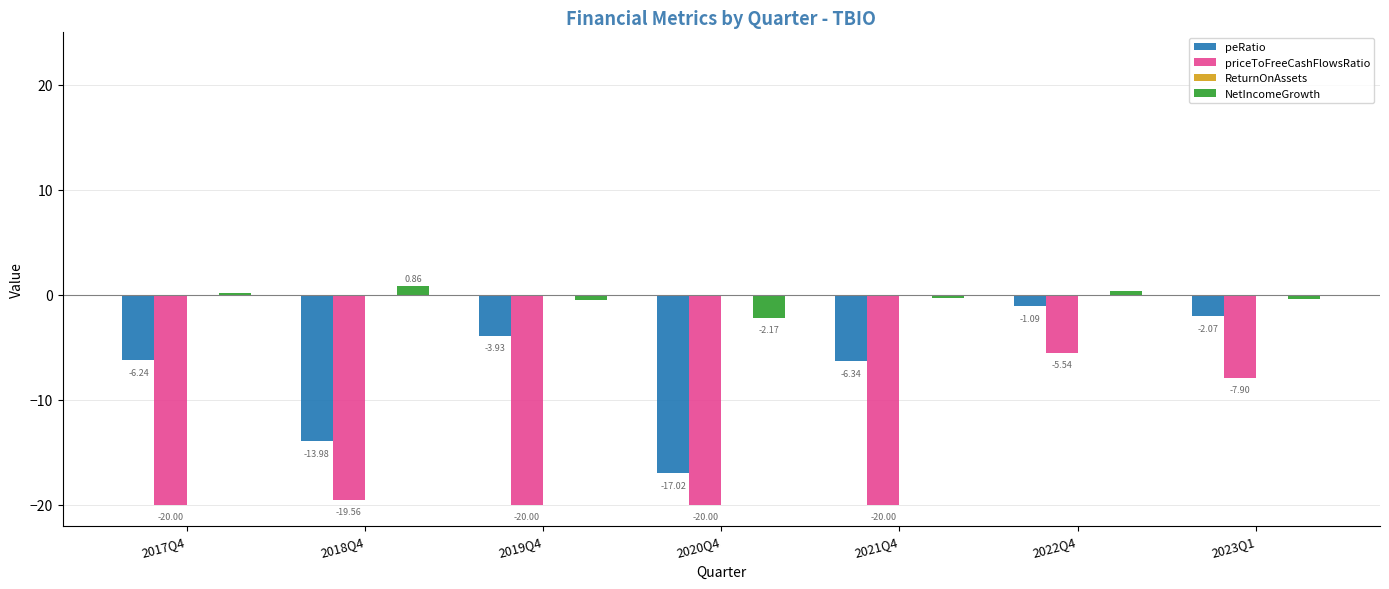

The value of priceToFreeCashFlowsRatio at 2018Q4 is -33.2. True or false?

False